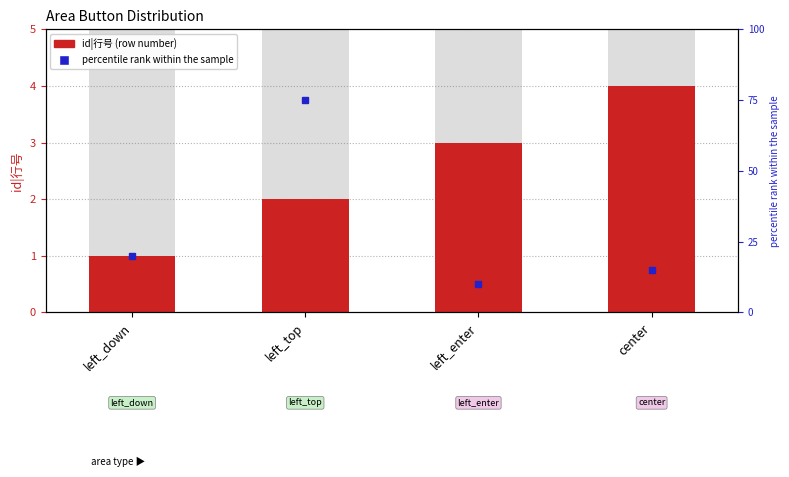

Rank the categories by value from lowest to highest.

left_down, left_top, left_enter, center